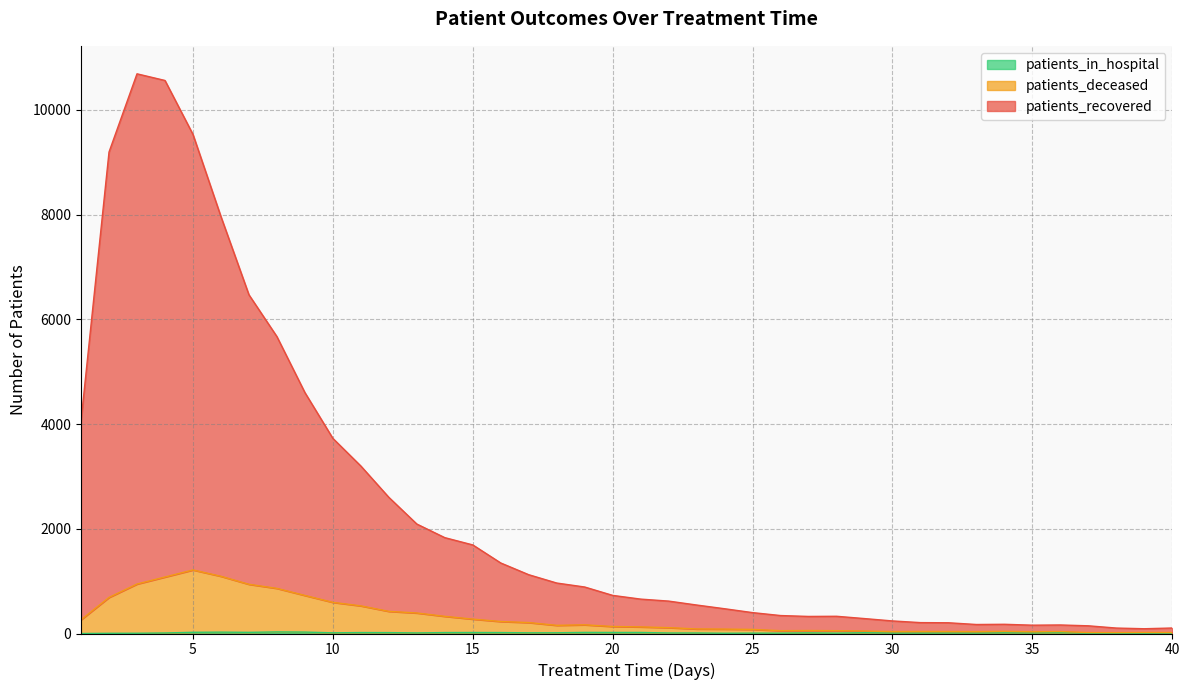

Which series has the largest total across all categories?

patients_recovered